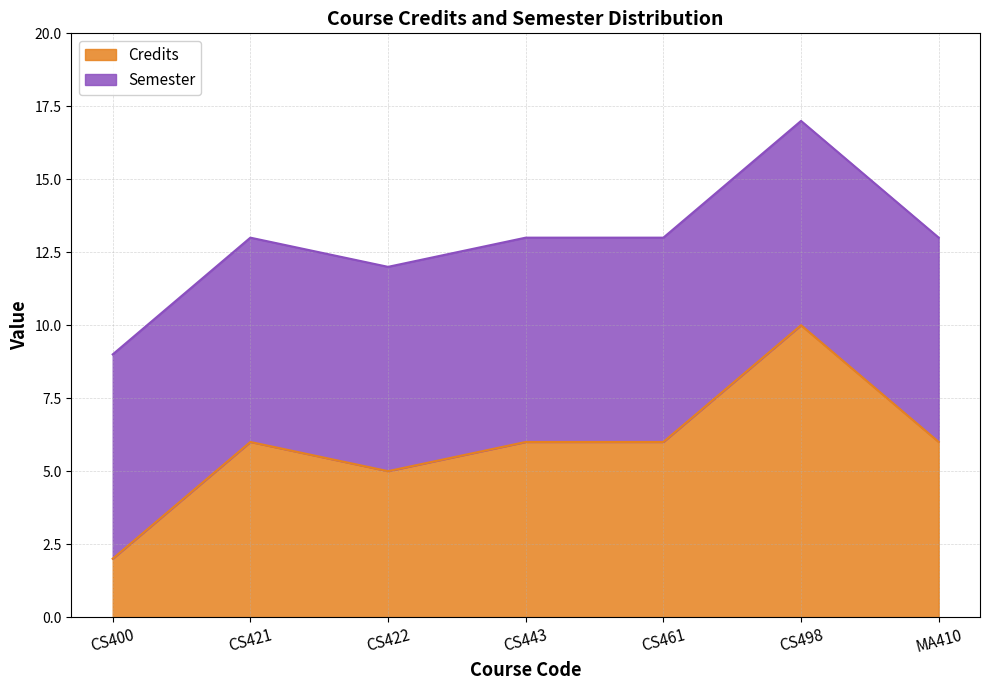

How many values are between 5 and 6?

5